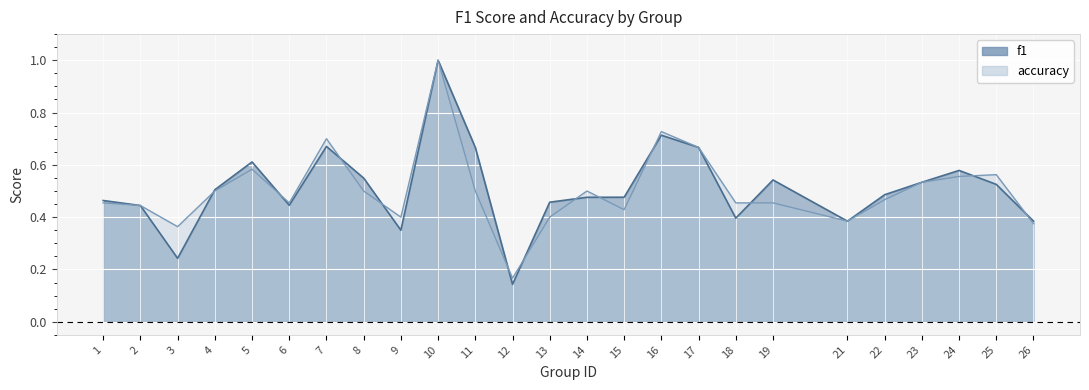

Which series changed the most between 12 and 19?

f1